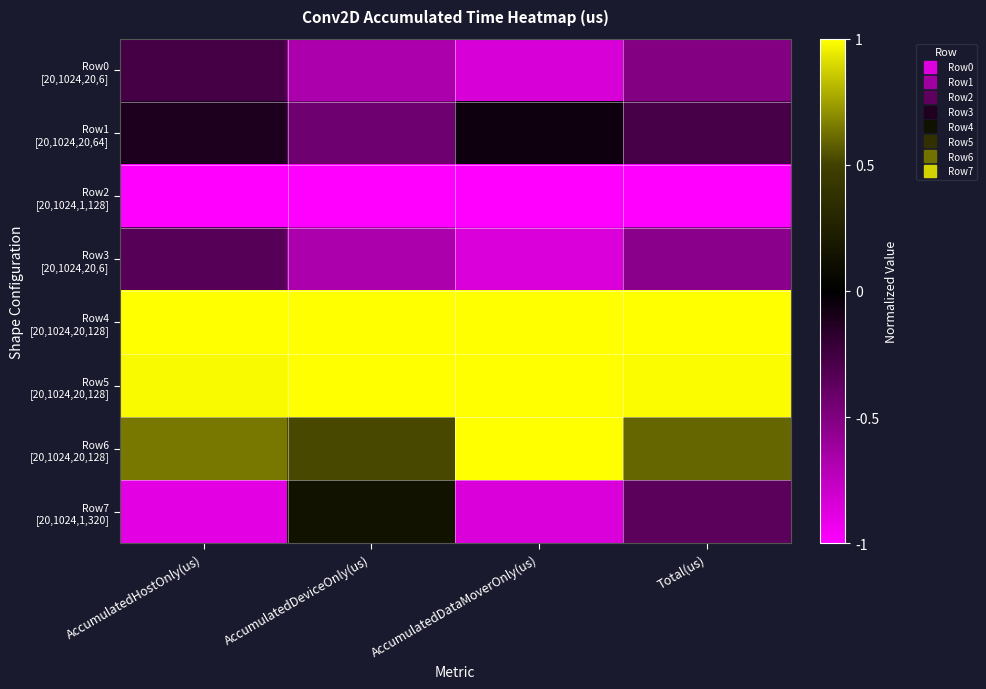

At how many categories does at least one series exceed 0?

4